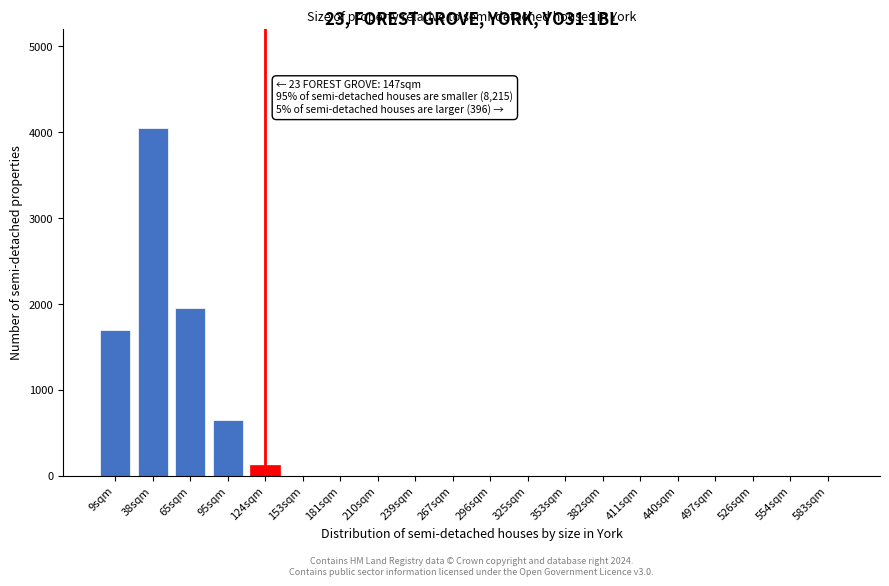

Reading left to right, extract all data points from this chart.

9sqm=1700	38sqm=4050	65sqm=1950	95sqm=650	124sqm=130	153sqm=0	181sqm=0	210sqm=0	239sqm=0	267sqm=0	296sqm=0	325sqm=0	353sqm=0	382sqm=0	411sqm=0	440sqm=0	497sqm=0	526sqm=0	554sqm=0	583sqm=0